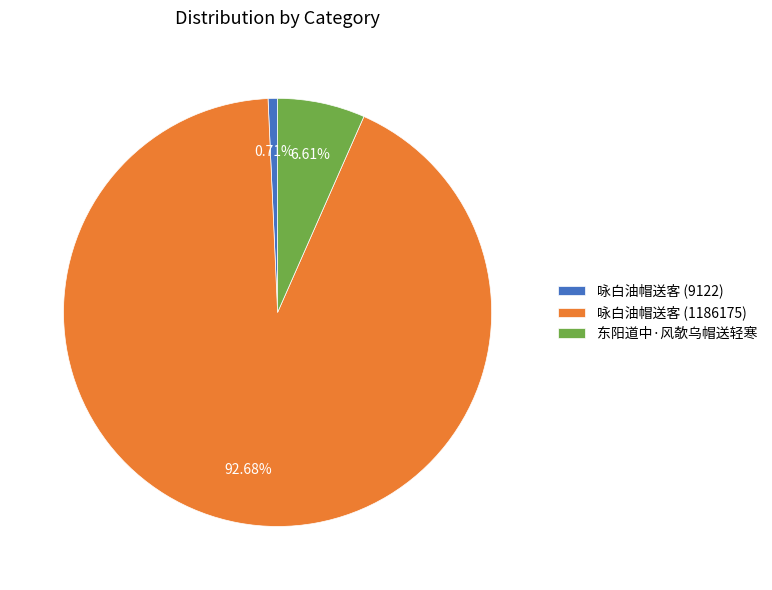

Do 咏白油帽送客 (9122) and 东阳道中·风欹乌帽送轻寒 together represent more than half of the pie?

No